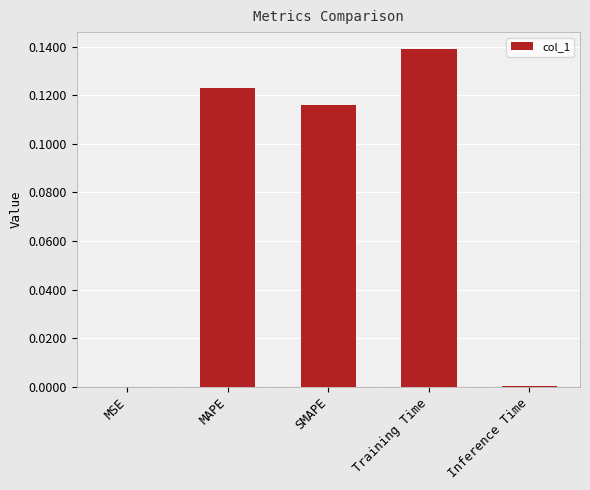

Which category has the highest value across all series?

Training Time